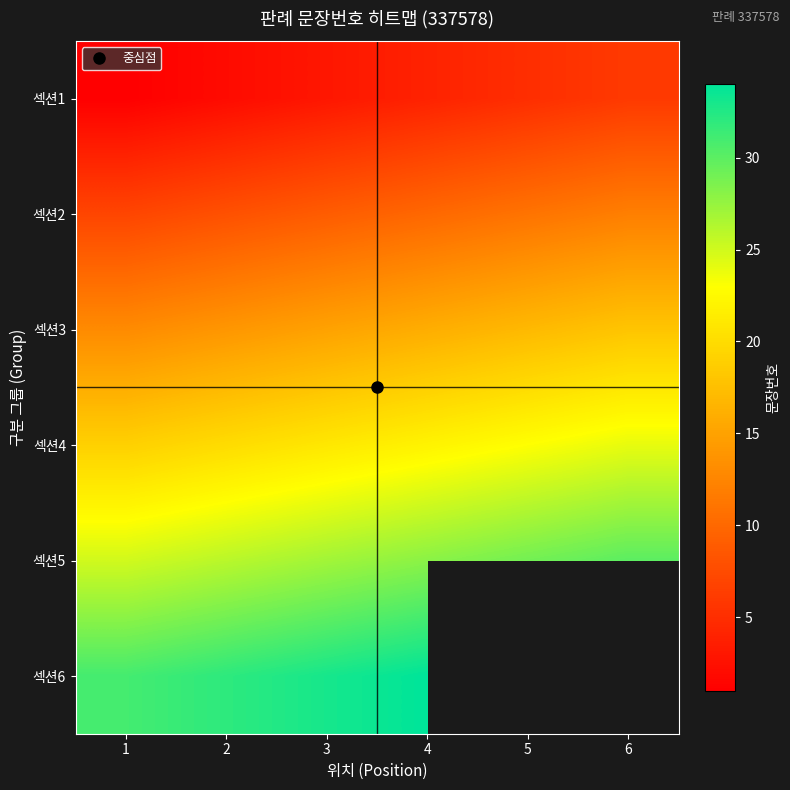

Rank the series at 3 from lowest to highest value.

섹션1, 섹션2, 섹션3, 섹션4, 섹션5, 섹션6